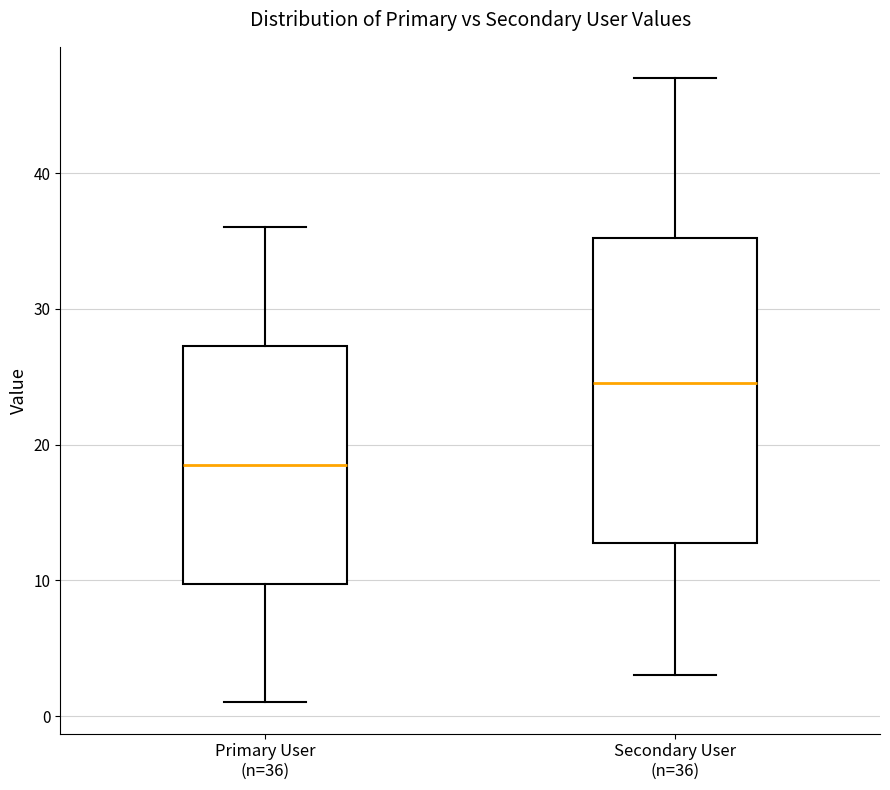

Which box is the tallest, from its lower edge to its upper edge?

Secondary User (n=36)